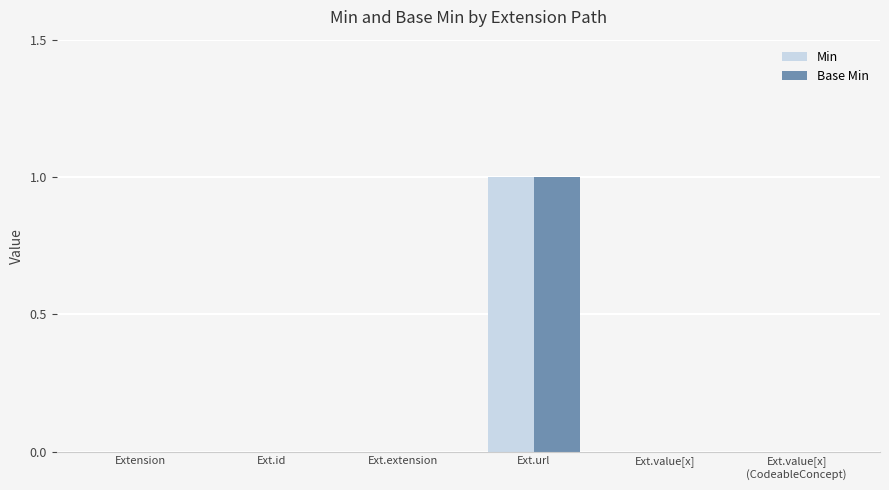

At which category is the sum across all series the highest?

Ext.url